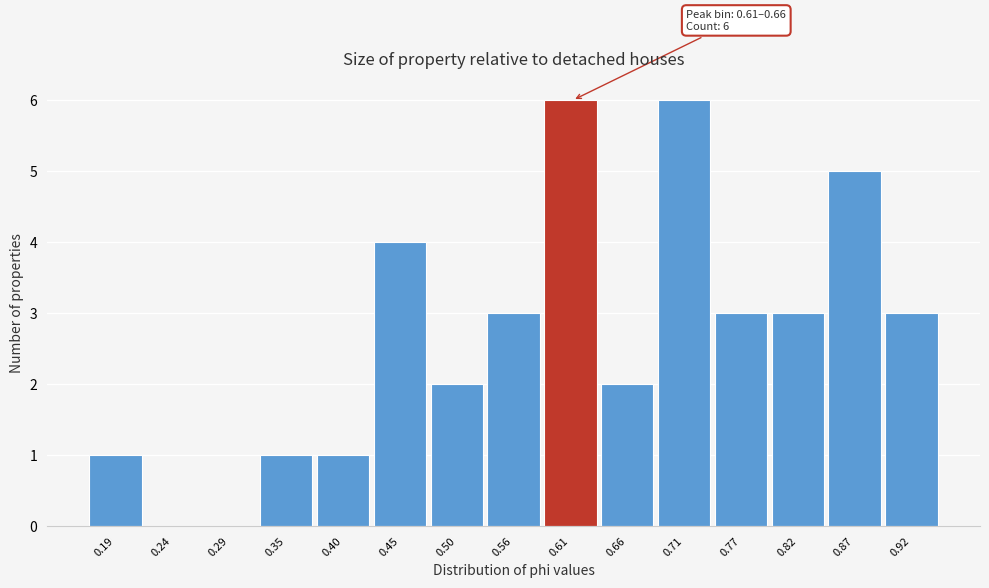

Reading left to right, what are all the values shown in this chart?

0.19=1	0.24=0	0.29=0	0.35=1	0.40=1	0.45=4	0.50=2	0.56=3	0.61=6	0.66=2	0.71=6	0.77=3	0.82=3	0.87=5	0.92=3